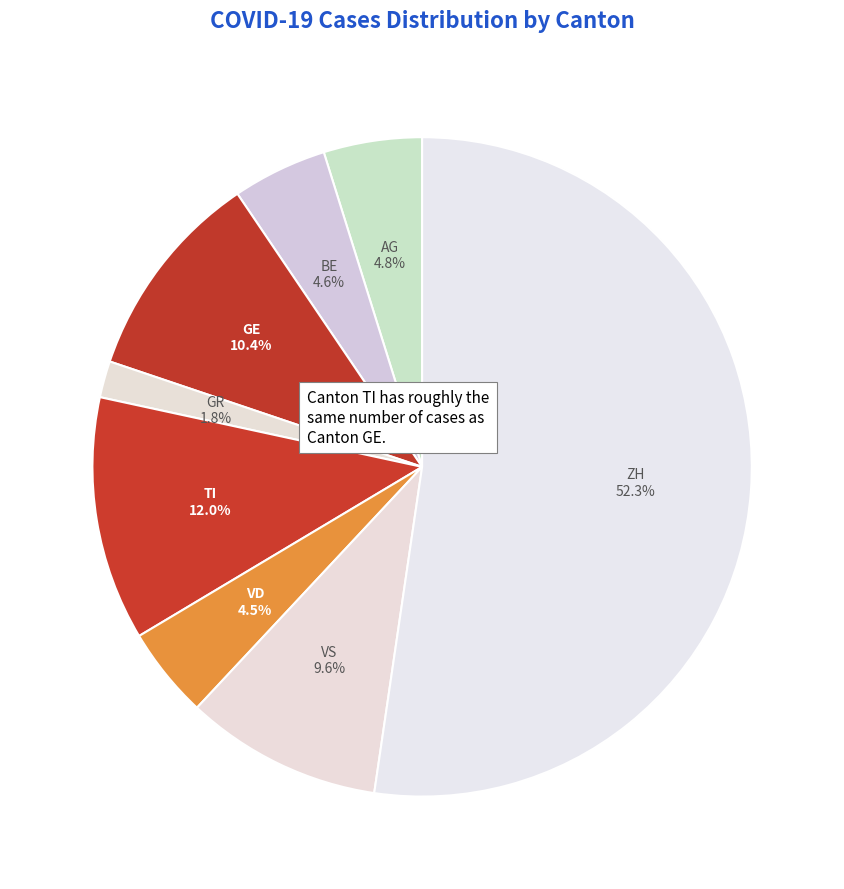

Which category accounts for the majority?

ZH